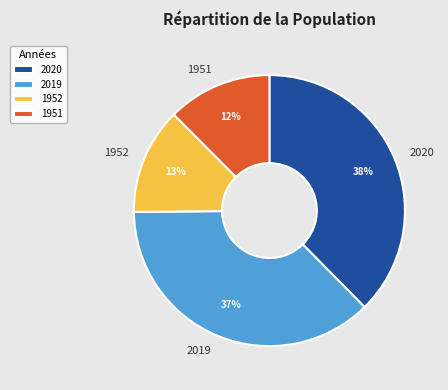

Is it true that 2020 is 25% of the pie?

False